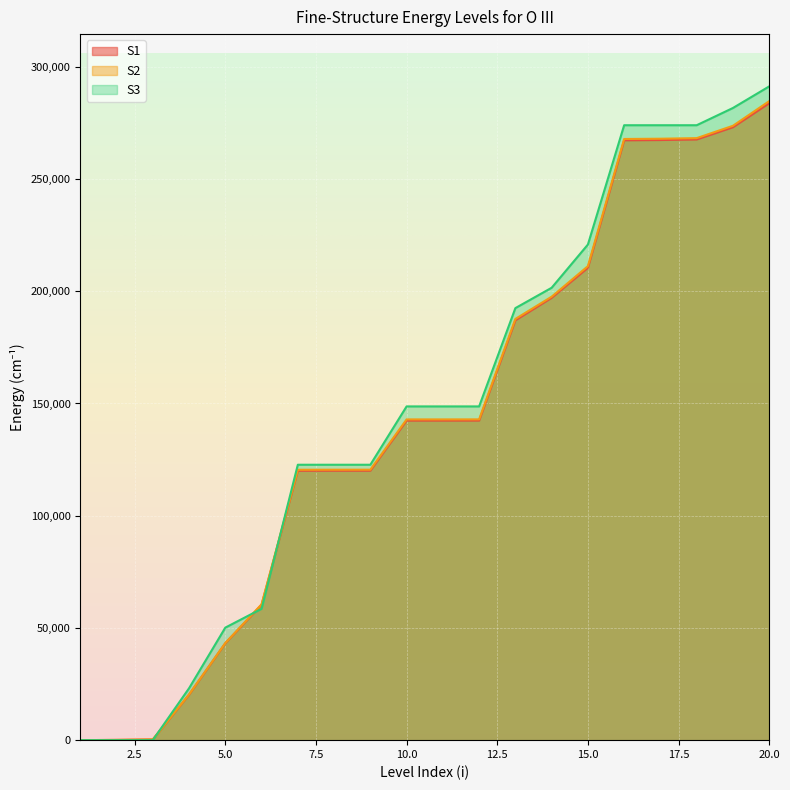

How many times do S1 and S2 cross each other?

2